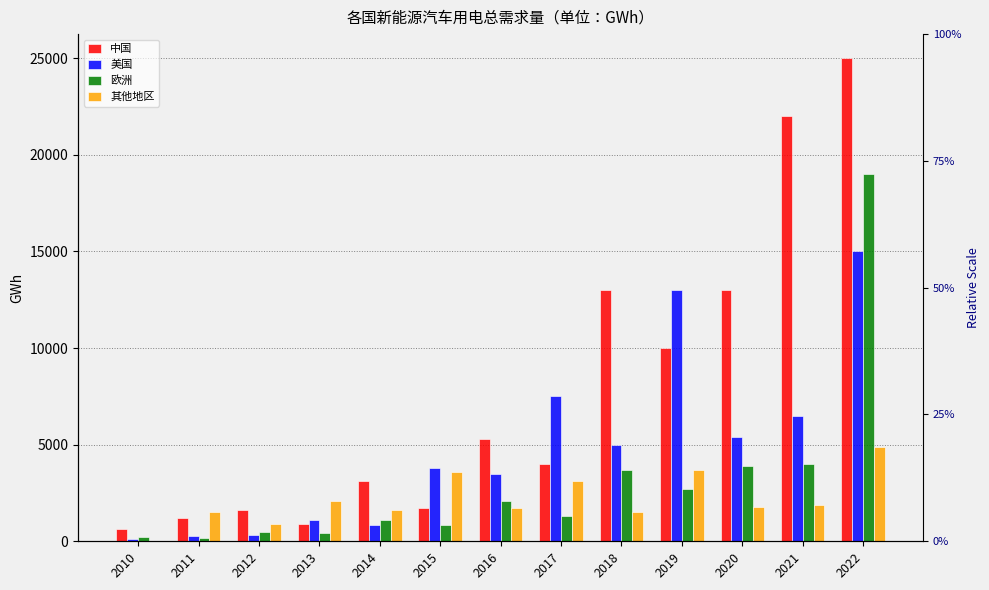

What is the approximate value of 美国 at 2021?

6500